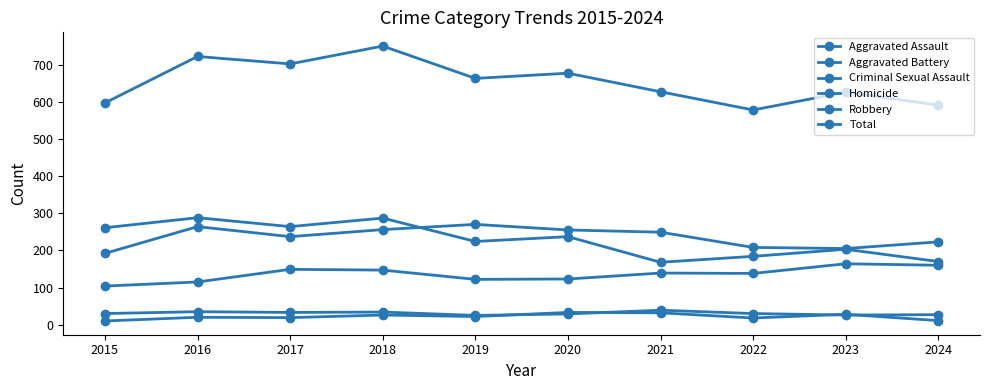

How many lines are shown in the chart?

6